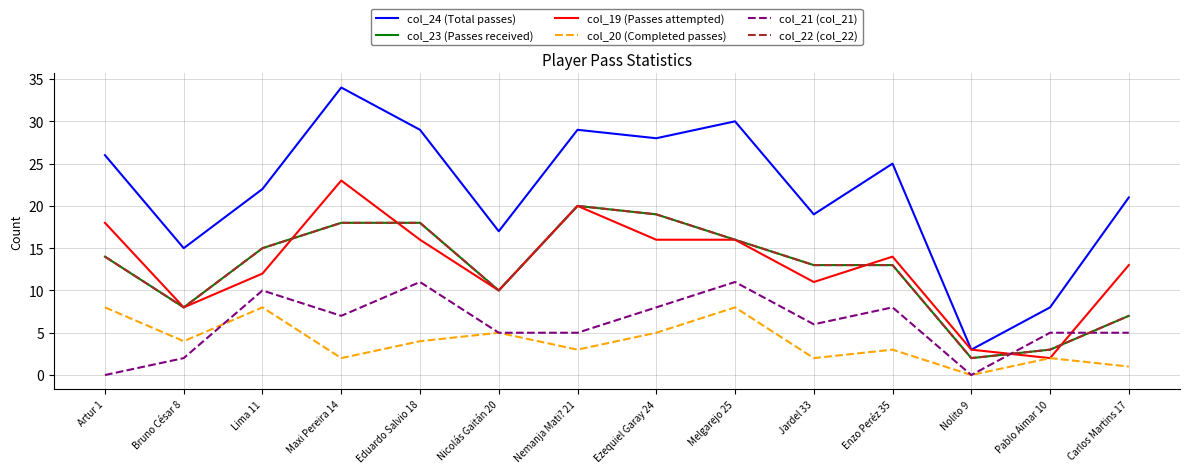

Reading right to left, transcribe all the data shown in this chart.

col_24 (Total passes): Carlos Martins 17=21	Pablo Aimar 10=8	Nolito 9=3	Enzo Peréz 35=25	Jardel 33=19	Melgarejo 25=30	Ezequiel Garay 24=28	Nemanja Mati? 21=29	Nicolás Gaitán 20=17	Eduardo Salvio 18=29	Maxi Pereira 14=34	Lima 11=22	Bruno César 8=15	Artur 1=26
col_23 (Passes received): Carlos Martins 17=7	Pablo Aimar 10=3	Nolito 9=2	Enzo Peréz 35=13	Jardel 33=13	Melgarejo 25=16	Ezequiel Garay 24=19	Nemanja Mati? 21=20	Nicolás Gaitán 20=10	Eduardo Salvio 18=18	Maxi Pereira 14=18	Lima 11=15	Bruno César 8=8	Artur 1=14
col_19 (Passes attempted): Carlos Martins 17=13	Pablo Aimar 10=2	Nolito 9=3	Enzo Peréz 35=14	Jardel 33=11	Melgarejo 25=16	Ezequiel Garay 24=16	Nemanja Mati? 21=20	Nicolás Gaitán 20=10	Eduardo Salvio 18=16	Maxi Pereira 14=23	Lima 11=12	Bruno César 8=8	Artur 1=18
col_20 (Completed passes): Carlos Martins 17=1	Pablo Aimar 10=2	Nolito 9=0	Enzo Peréz 35=3	Jardel 33=2	Melgarejo 25=8	Ezequiel Garay 24=5	Nemanja Mati? 21=3	Nicolás Gaitán 20=5	Eduardo Salvio 18=4	Maxi Pereira 14=2	Lima 11=8	Bruno César 8=4	Artur 1=8
col_21 (col_21): Carlos Martins 17=5	Pablo Aimar 10=5	Nolito 9=0	Enzo Peréz 35=8	Jardel 33=6	Melgarejo 25=11	Ezequiel Garay 24=8	Nemanja Mati? 21=5	Nicolás Gaitán 20=5	Eduardo Salvio 18=11	Maxi Pereira 14=7	Lima 11=10	Bruno César 8=2	Artur 1=0
col_22 (col_22): Carlos Martins 17=7	Pablo Aimar 10=3	Nolito 9=2	Enzo Peréz 35=13	Jardel 33=13	Melgarejo 25=16	Ezequiel Garay 24=19	Nemanja Mati? 21=20	Nicolás Gaitán 20=10	Eduardo Salvio 18=18	Maxi Pereira 14=18	Lima 11=15	Bruno César 8=8	Artur 1=14